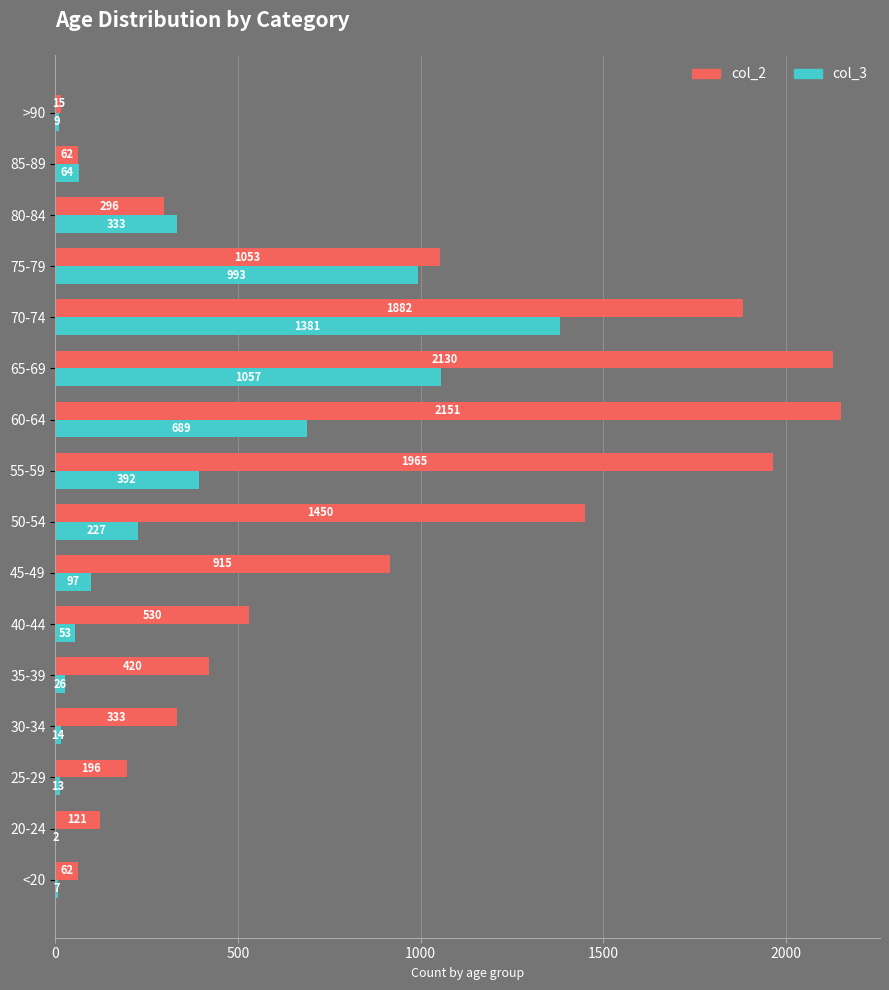

At which label is col_2 closest to 1083?

75-79